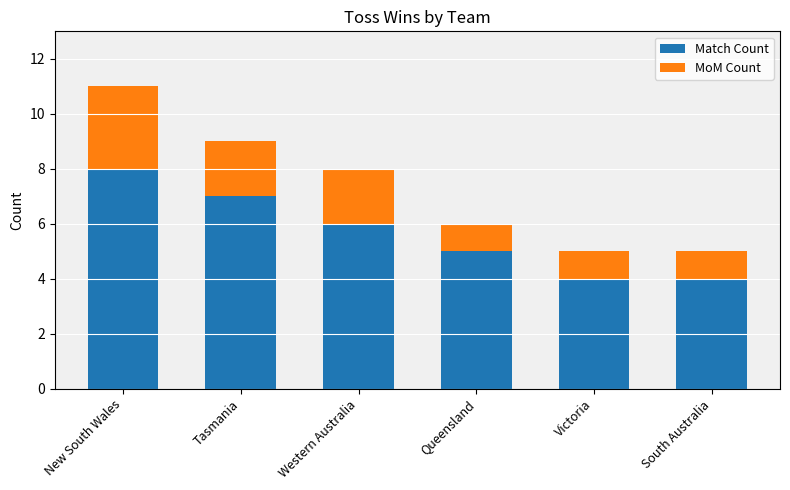

What are all the series names shown in the legend?

Match Count, MoM Count